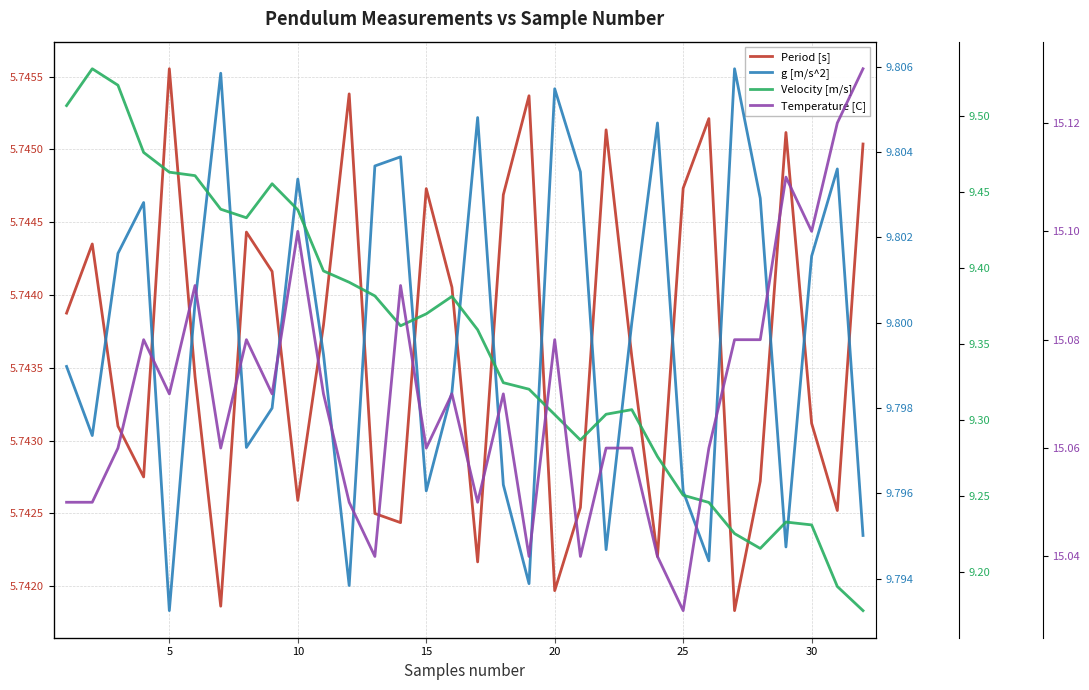

True or false: Temperature [C] and Velocity [m/s] cross at least once.

False